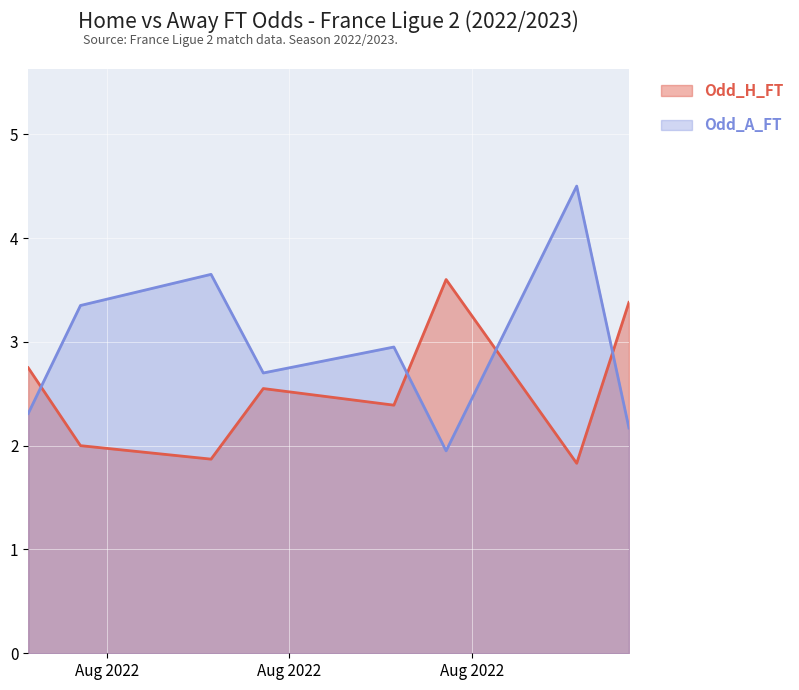

What is the label of the 4th point from the right?

2022-08-13